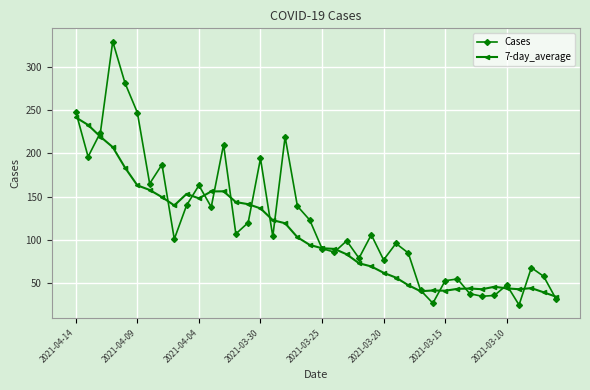

In 7-day_average, how many points are higher than both neighbors (excluding endpoints)?

6